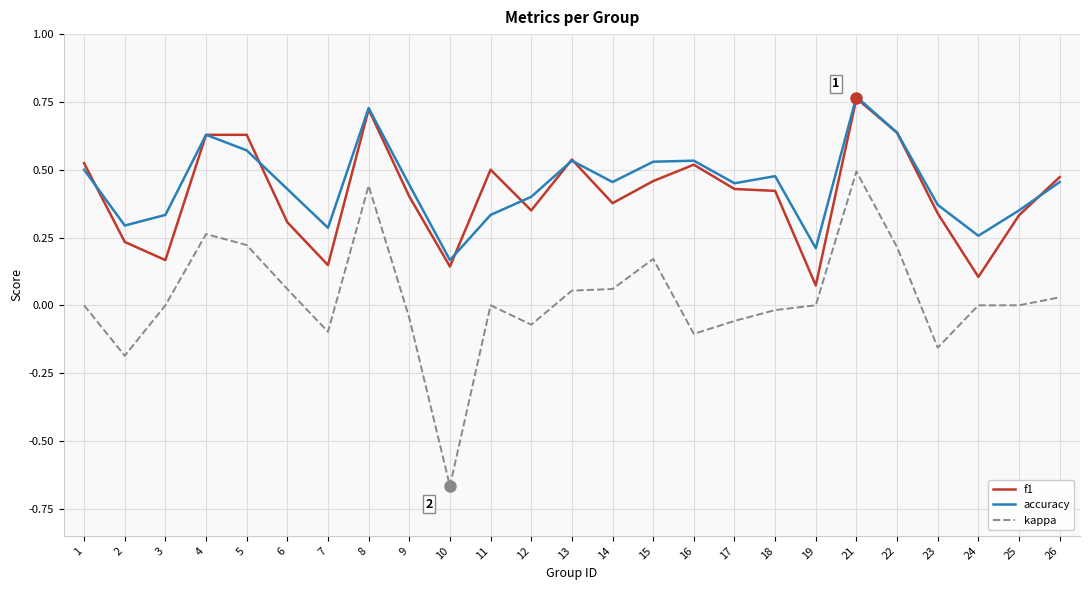

At which category does the chart reach its minimum across all series?

10